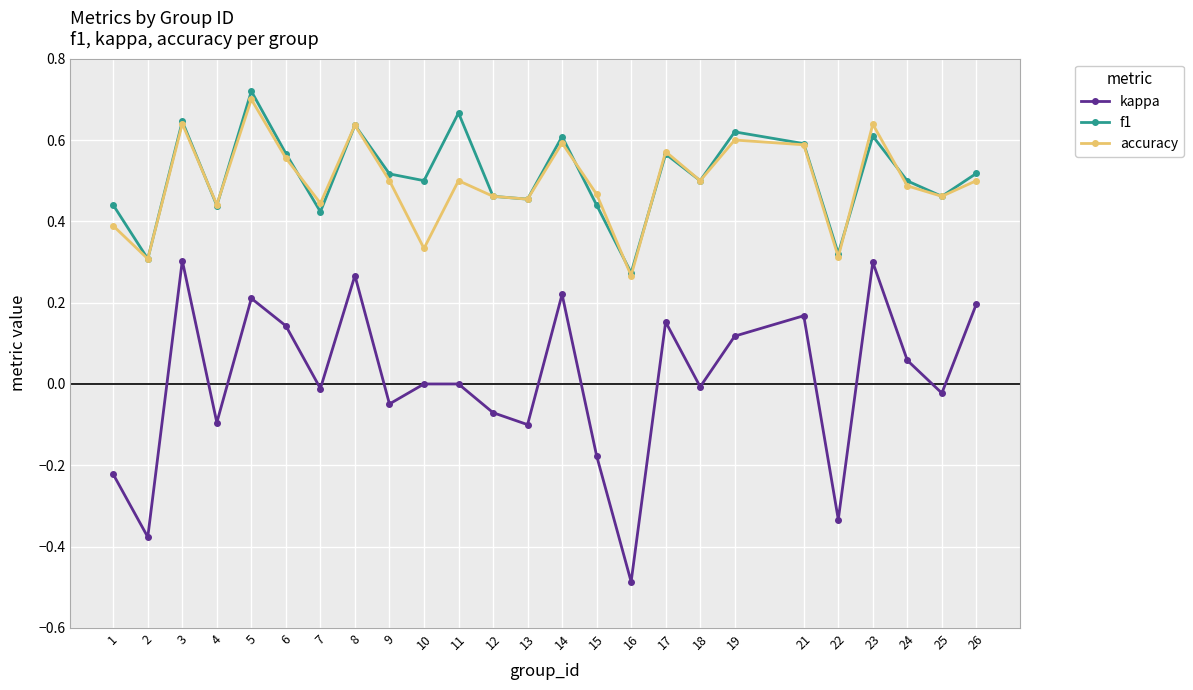

Count the accuracy values in the range 0 to 1.

25